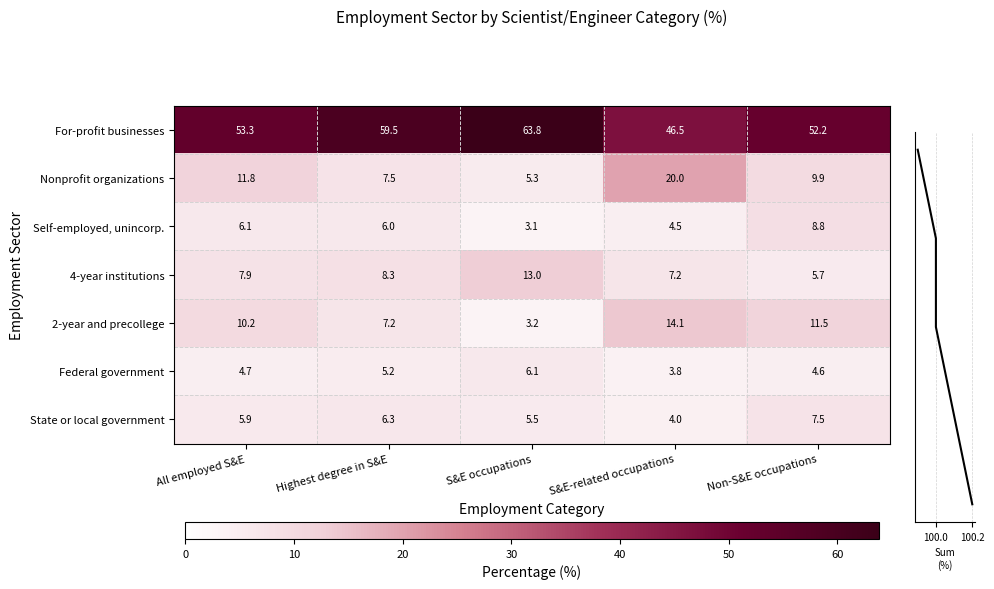

Count the number of data series in this chart.

7